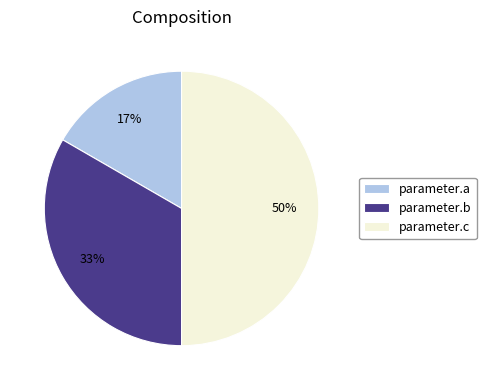

What percentage is the parameter.c slice, to the nearest percent?

50%